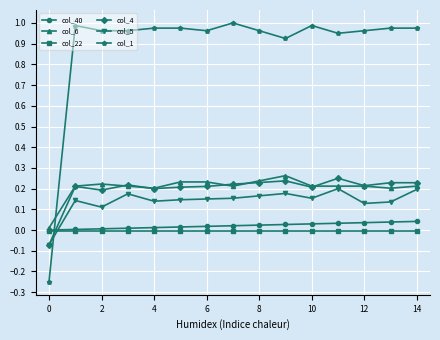

Which series has the widest spread of values?

col_1